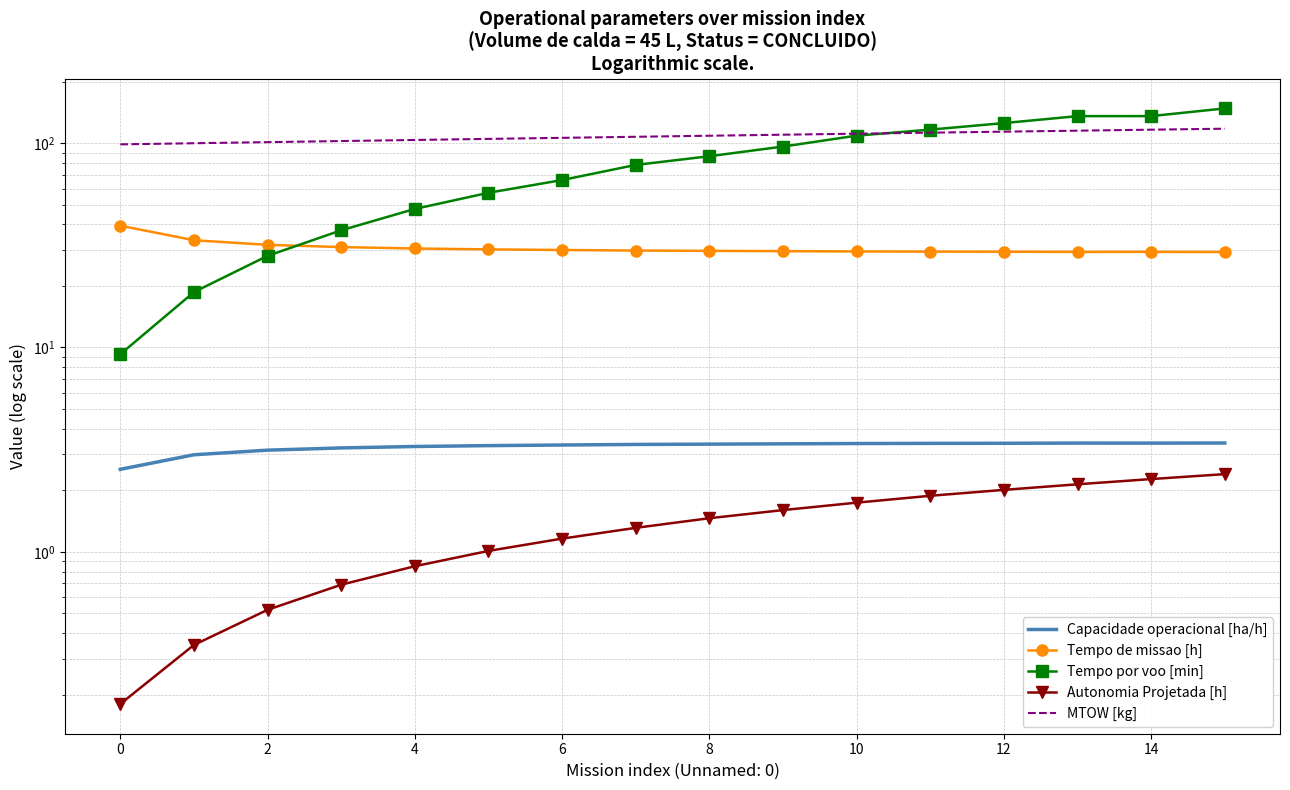

What is the difference between the highest and lowest values at 0?

98.5